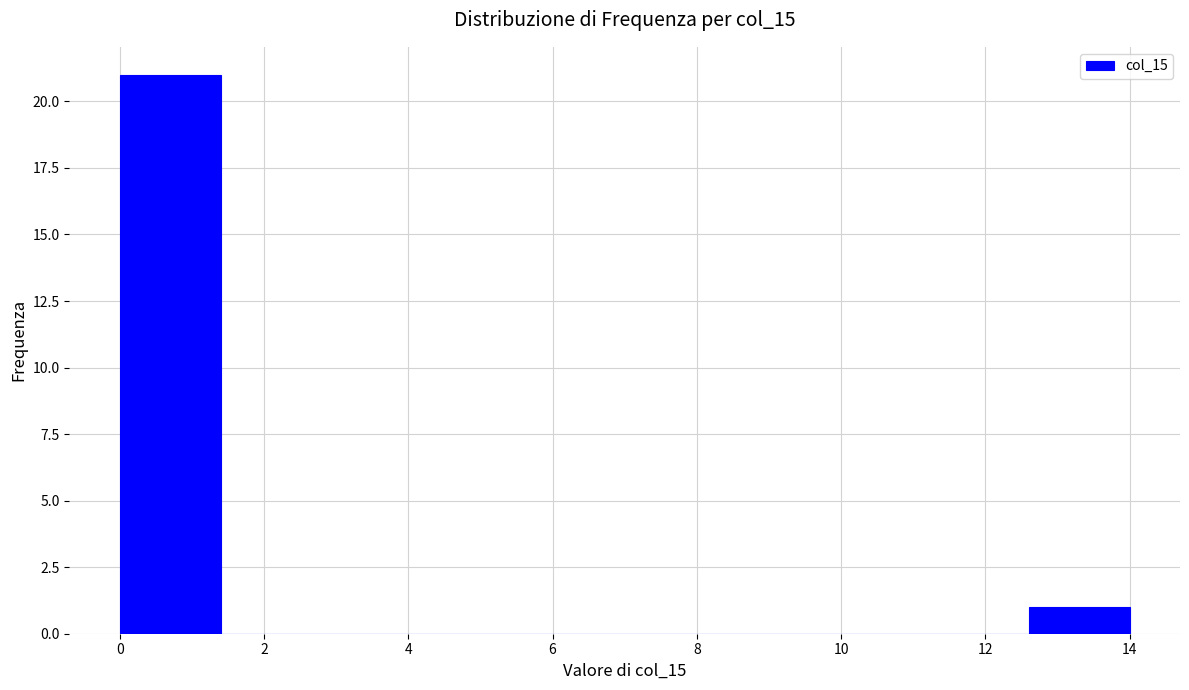

What is the height of the bar covering 12.6 to 14.0 on the x-axis? The values are not printed on the chart, so give them approximately, as read against the axis.

1